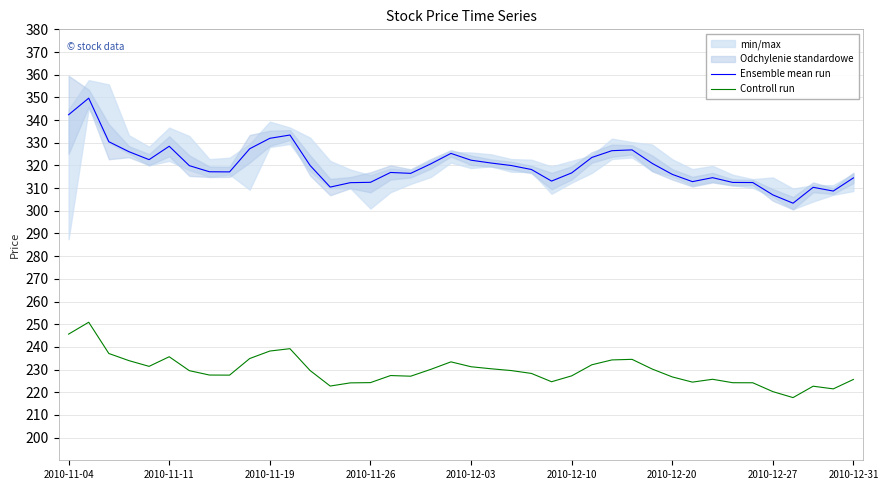

What is the highest value of the Ensemble mean run series?

349.6